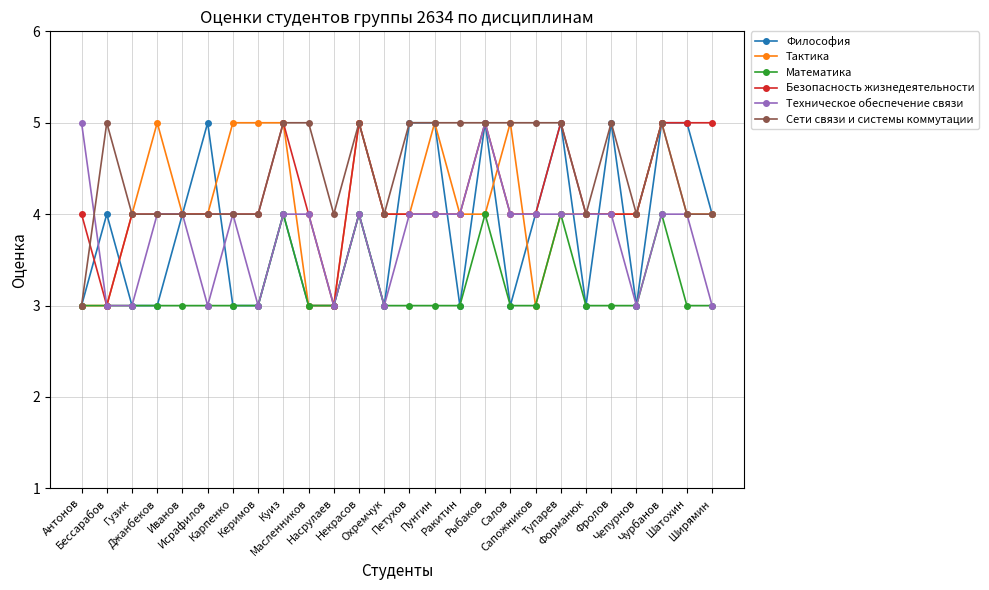

What is the maximum value shown in the chart?

5